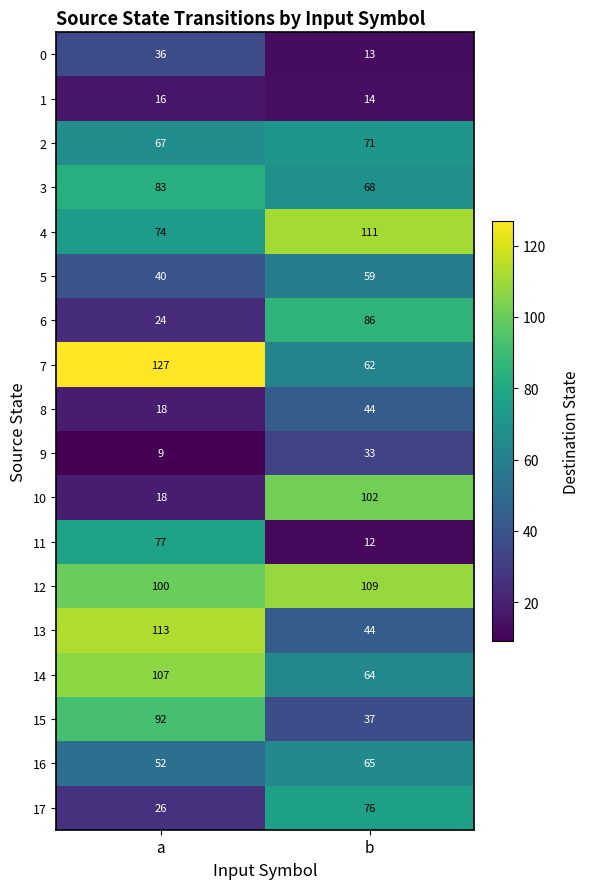

What is the sum of the 7 values at b and a?

189